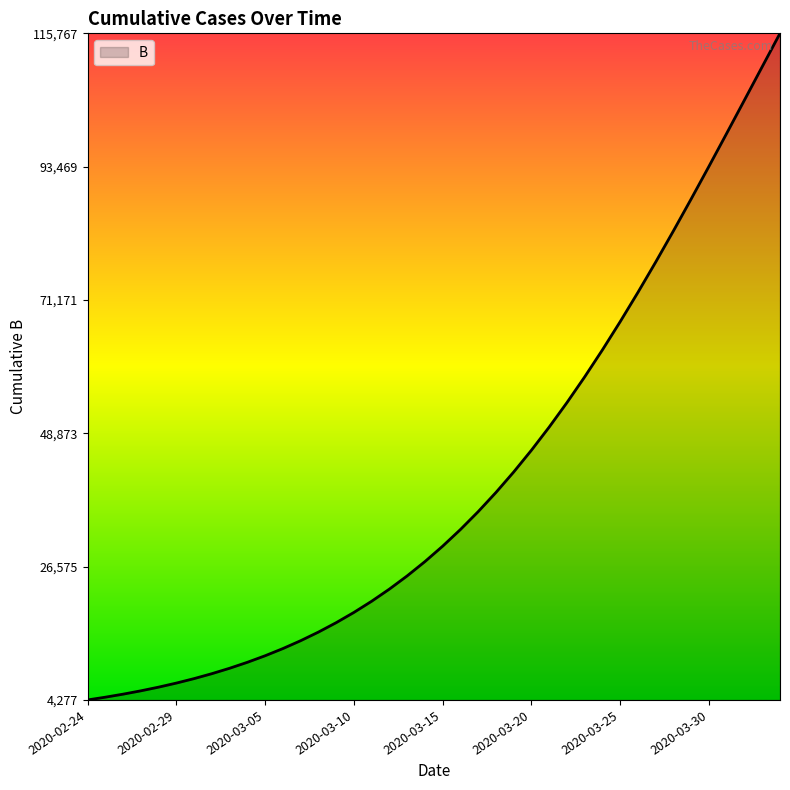

What is the maximum value shown in the chart?

115767.5